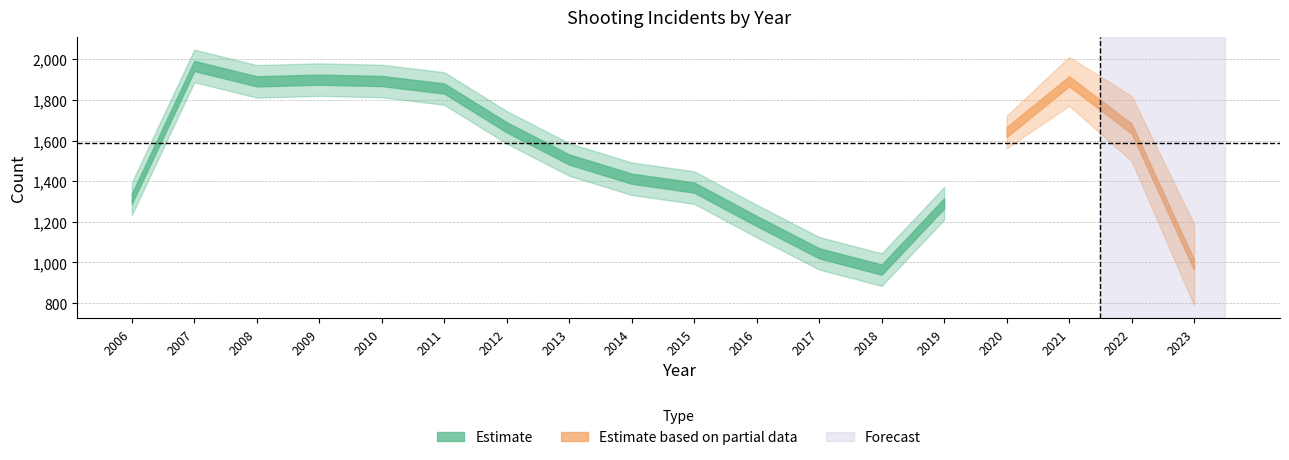

What is the ratio of the value at 2009 to the value at 2022?

1.1